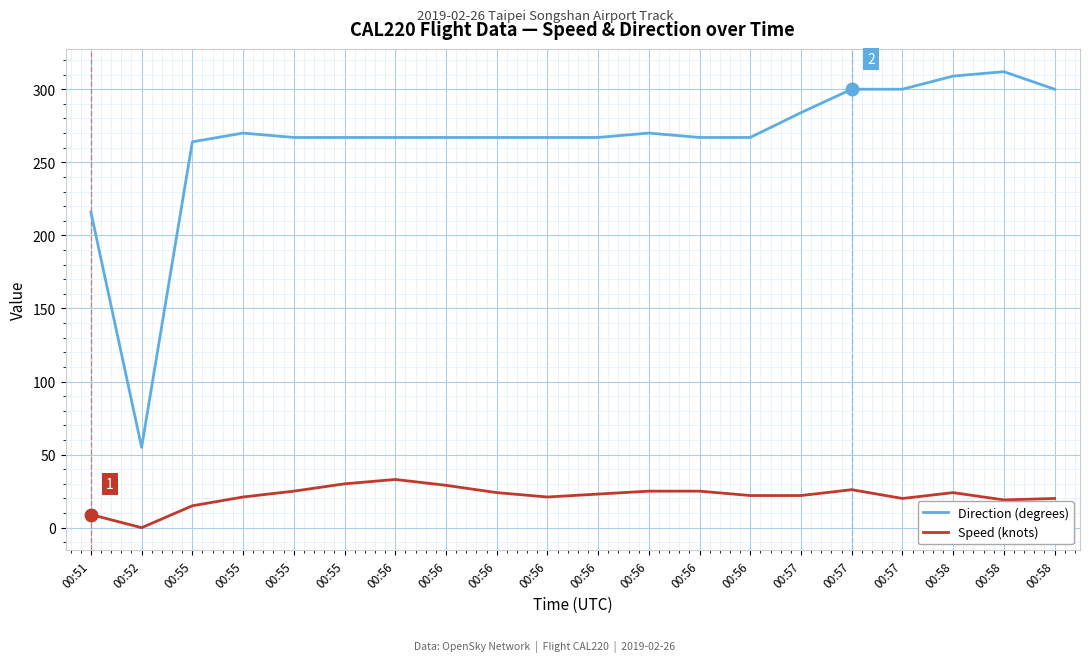

How many lines are shown in the chart?

2